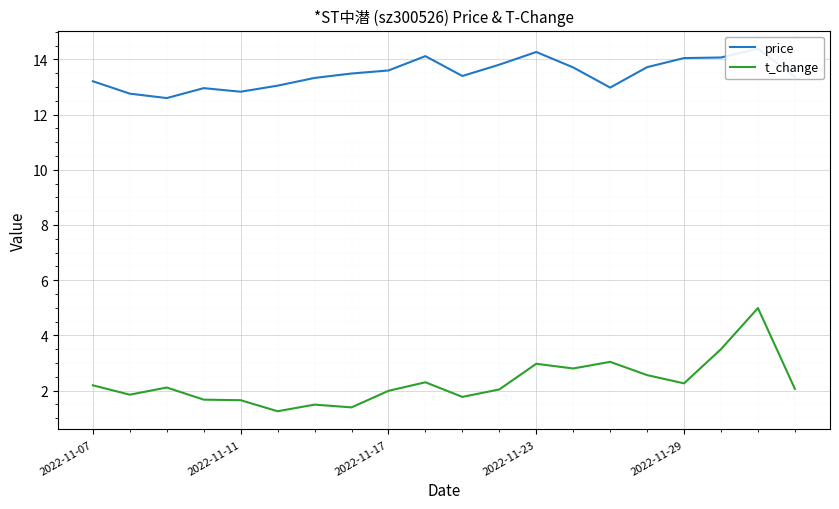

Which series has the largest range (max minus min)?

t_change